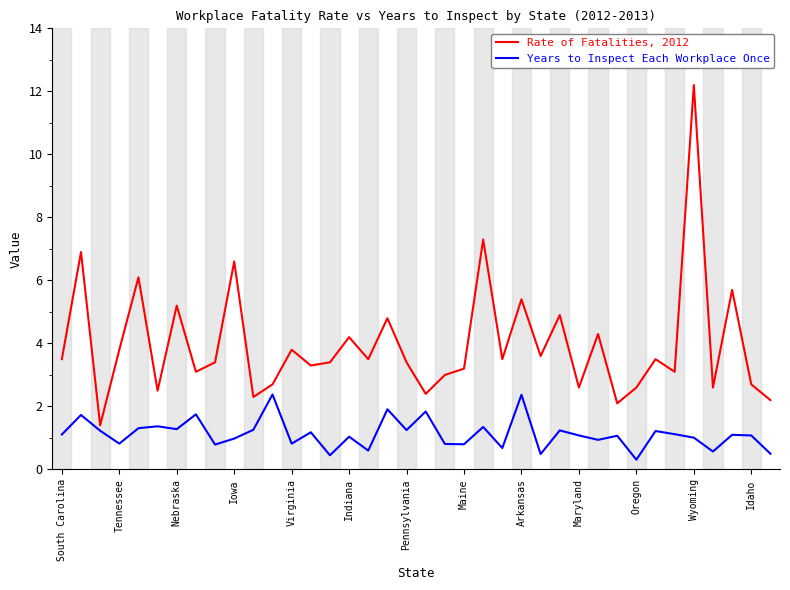

Which series has the largest total across all categories?

Rate of Fatalities, 2012